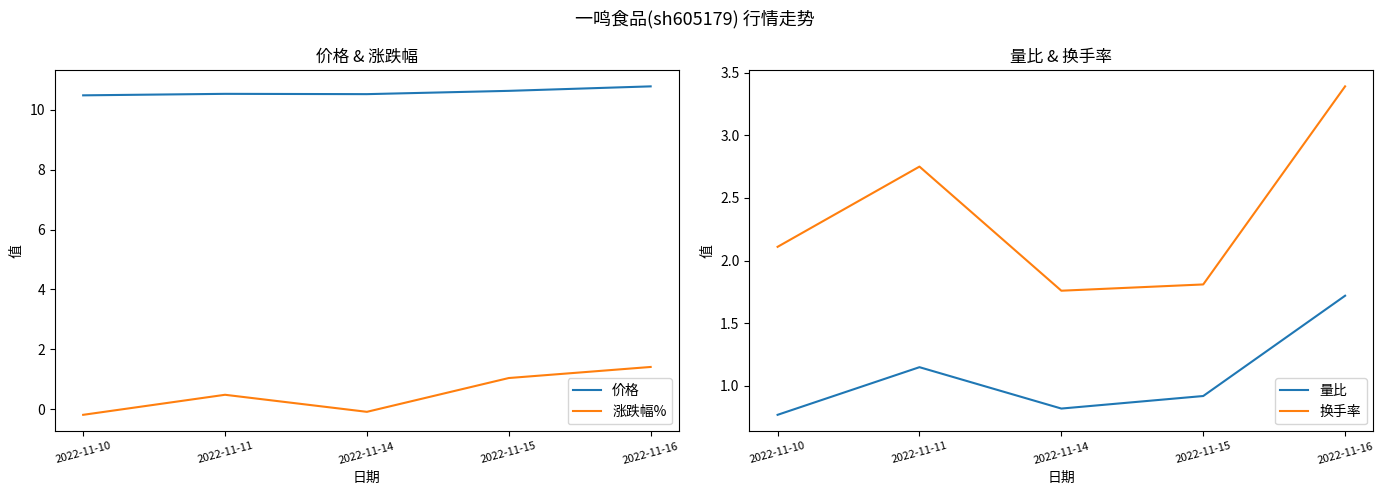

True or false: 价格 and 换手率 cross at least once.

False